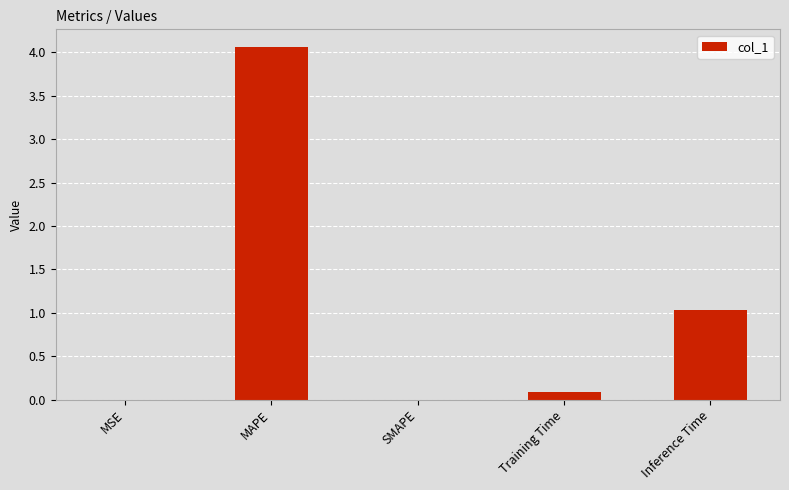

Is it true that the value at SMAPE is 0.0?

True